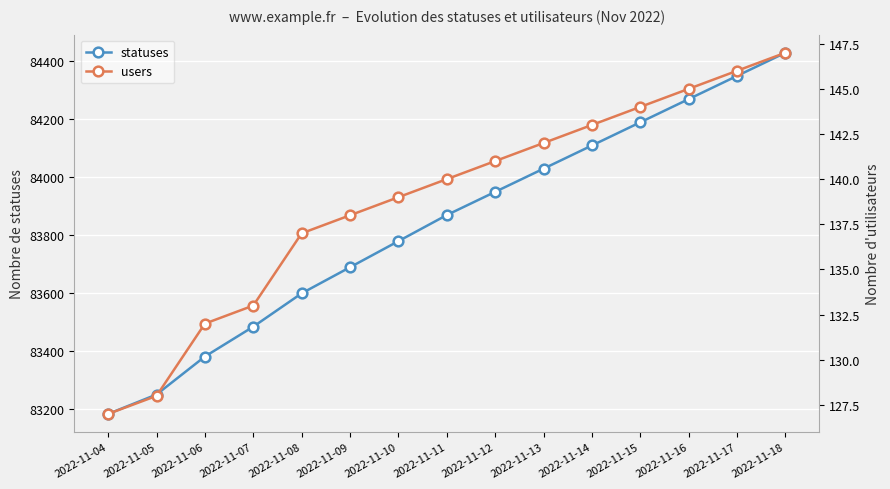

Read the users value at 2022-11-06, to the nearest 5.

130